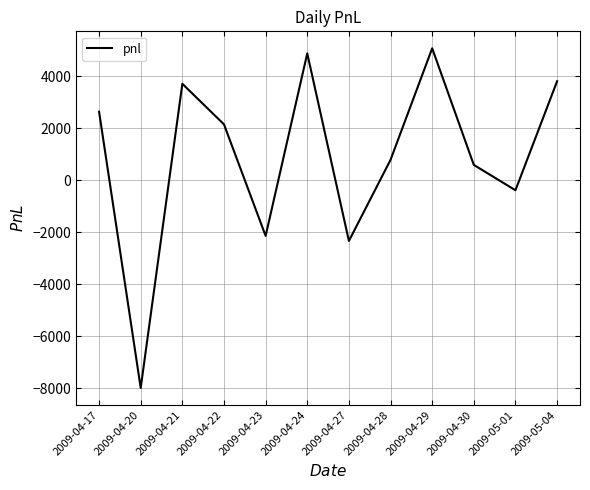

Which has a higher value, 2009-04-20 or 2009-05-01?

2009-05-01